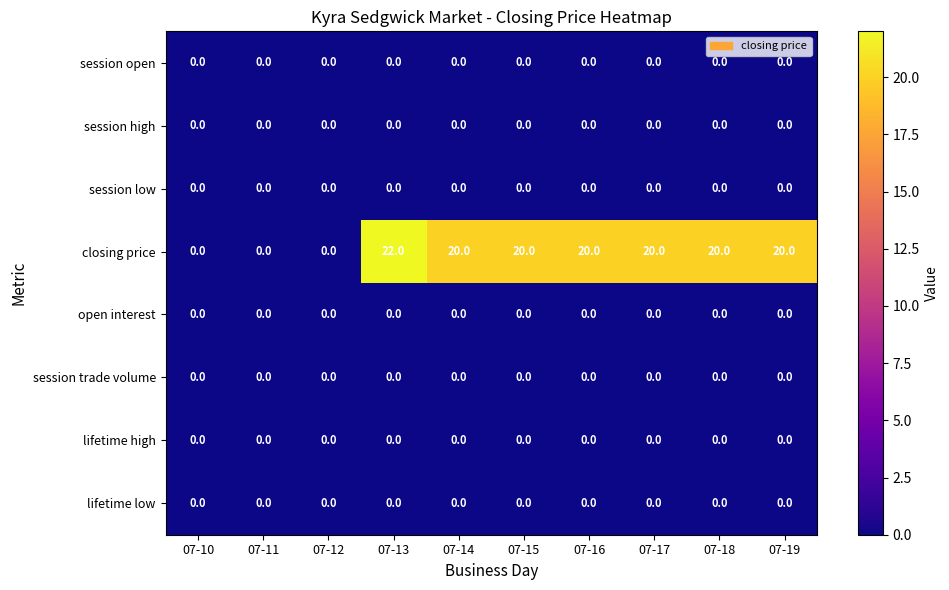

Between 07-13 and 07-18, which series saw the biggest shift?

closing price